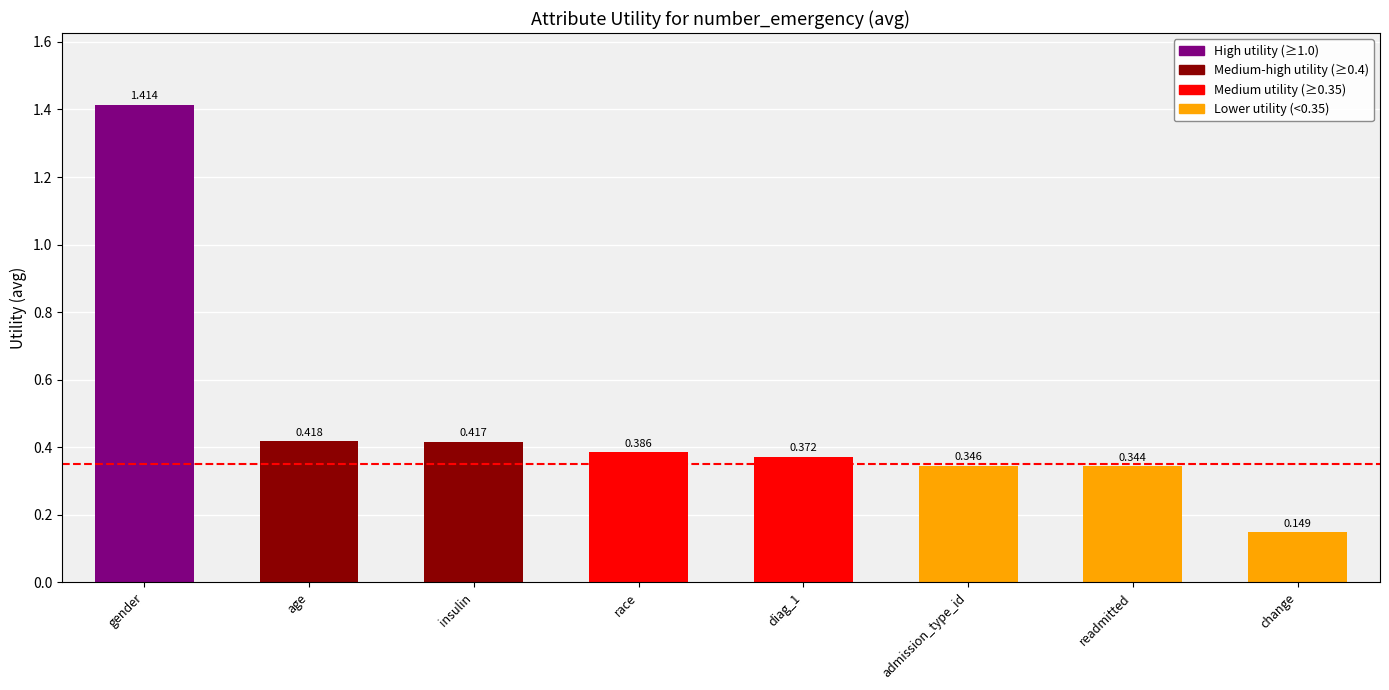

Which label corresponds to the largest value in the chart?

gender